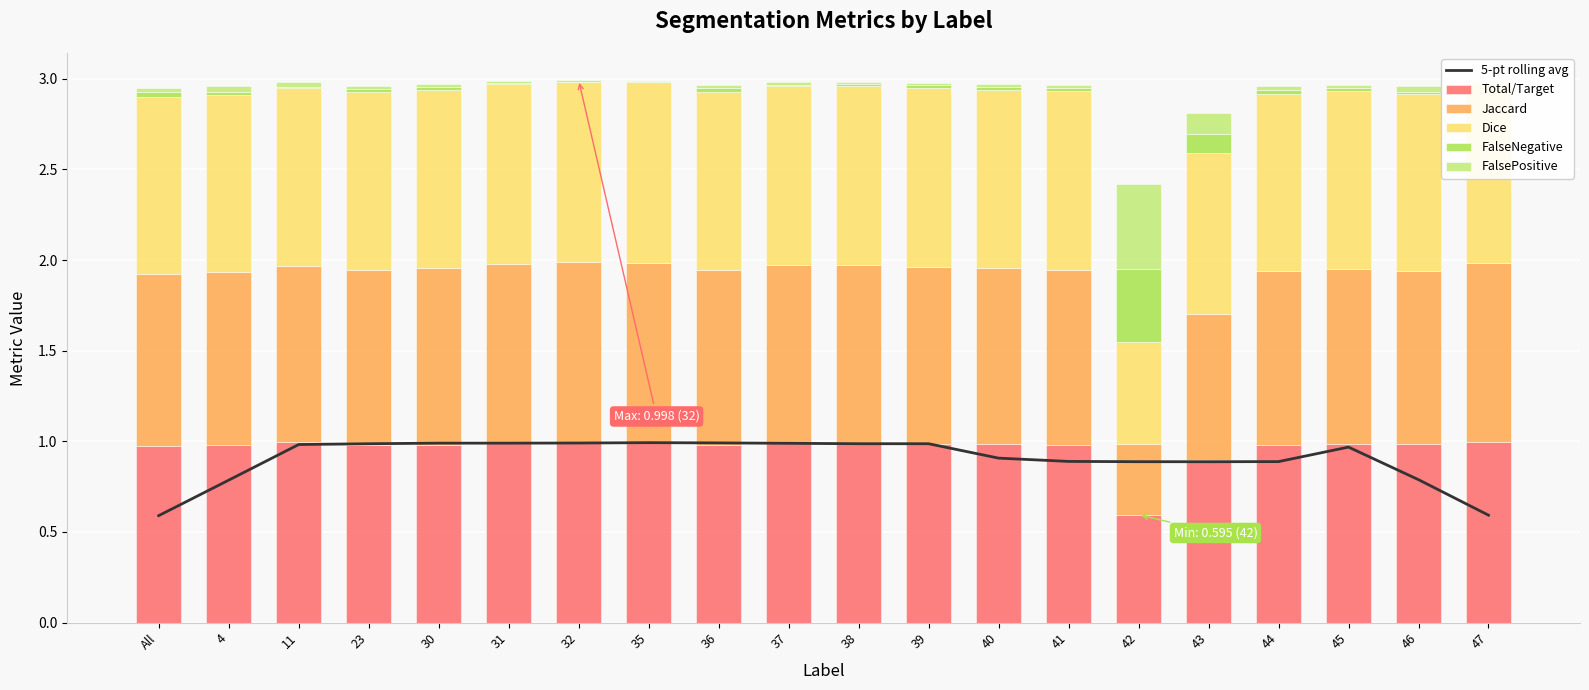

What is the sum of all Total/Target values?

19.3